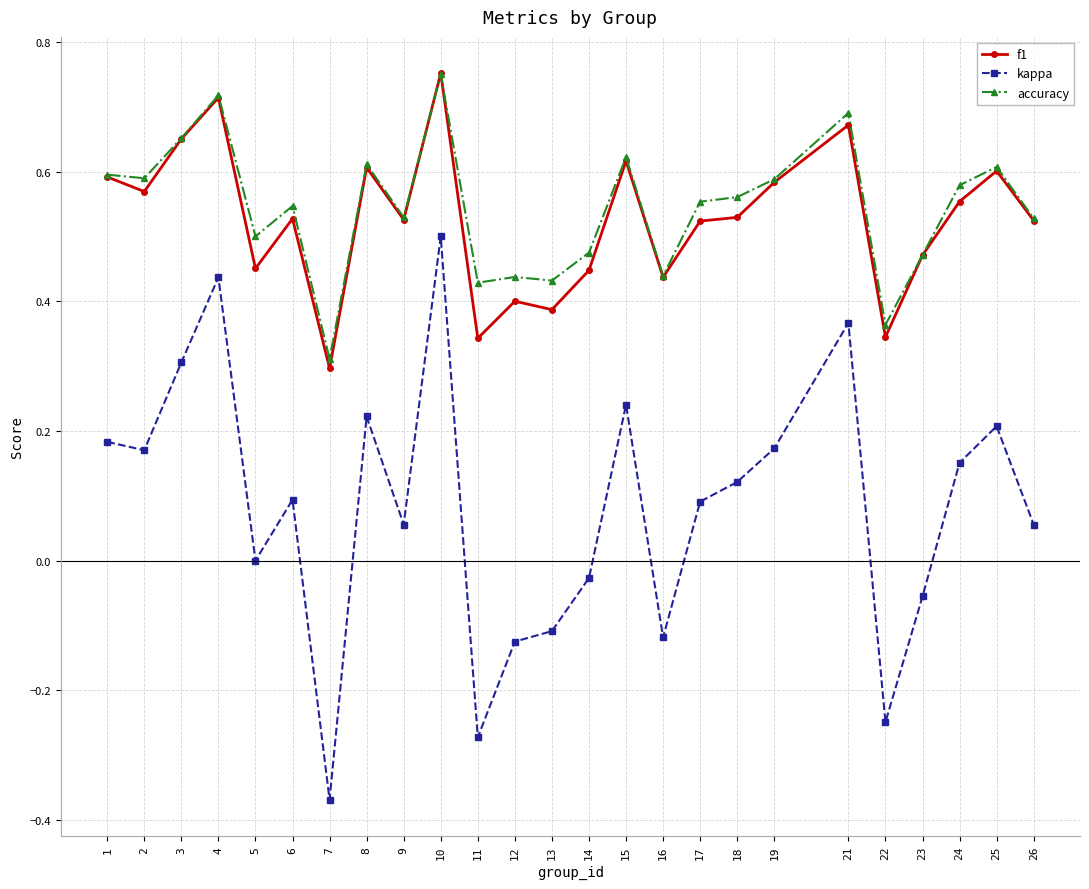

What is the difference between the maximum and minimum values in the kappa series?

0.9